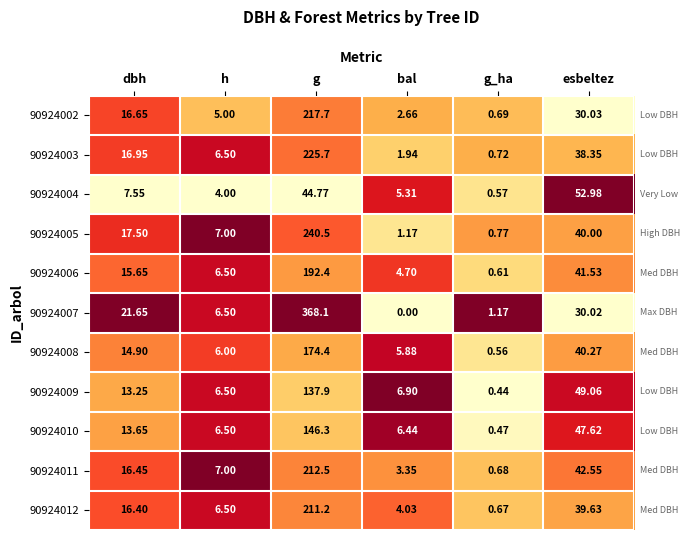

Count the number of data series in this chart.

11